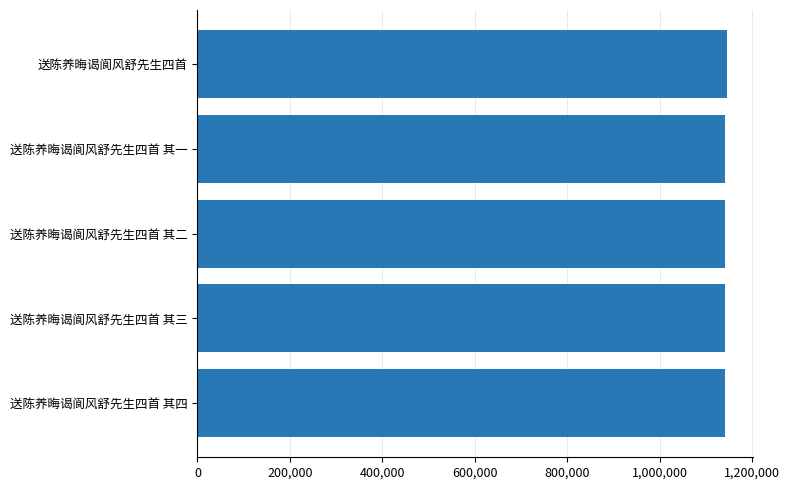

What is the maximum value shown in the chart?

1144673